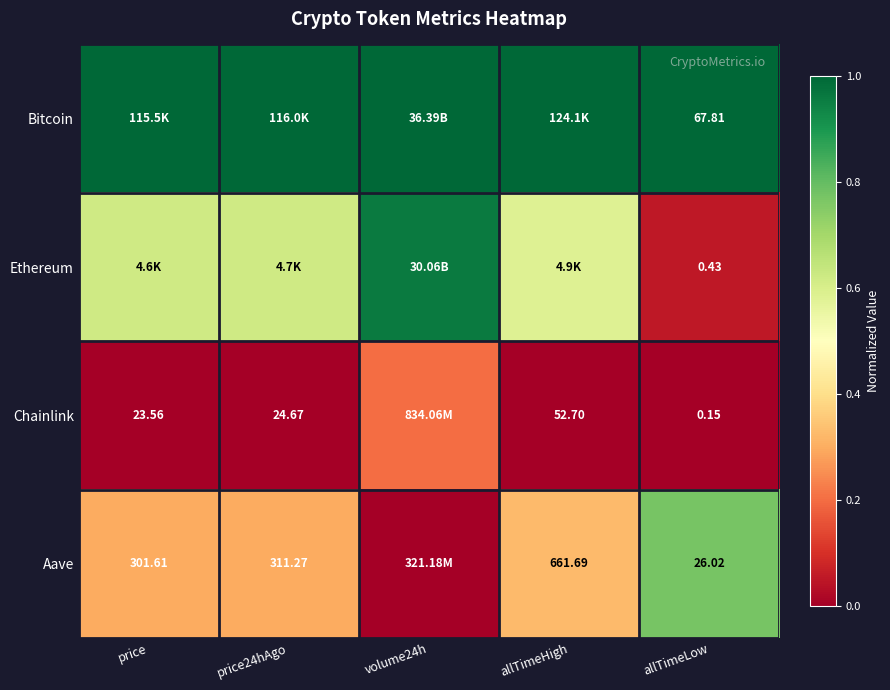

Is the value of Aave at price24hAgo greater than the value of Chainlink at price?

Yes